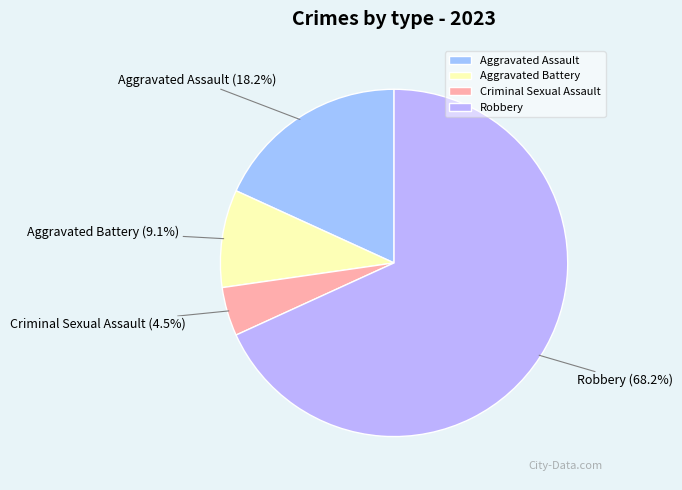

Approximately how many times larger is the value at Aggravated Assault compared to Aggravated Battery?

2.0